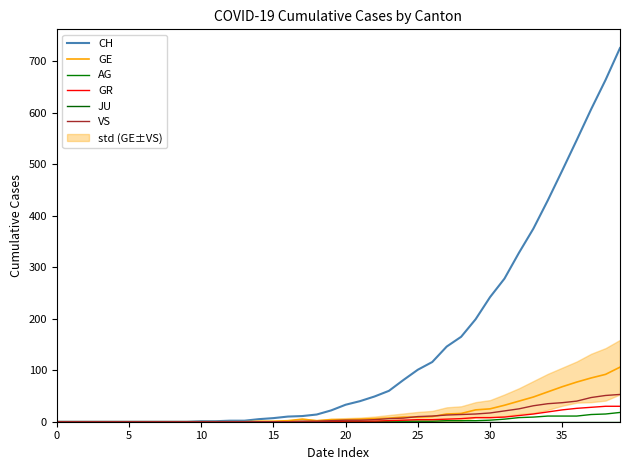

Is it true that CH equals 10 at 16?

True